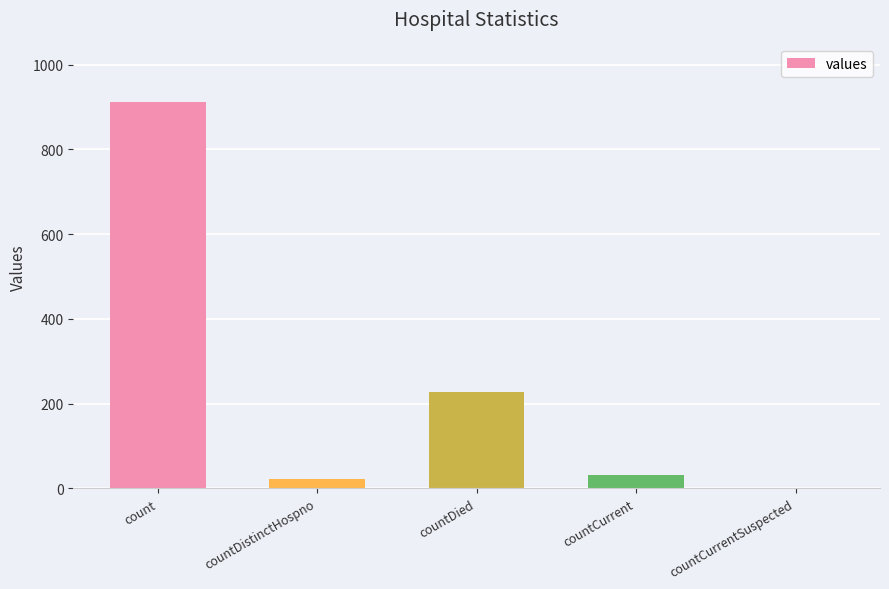

What is the ratio of the value at countCurrent to the value at countDistinctHospno?

1.5